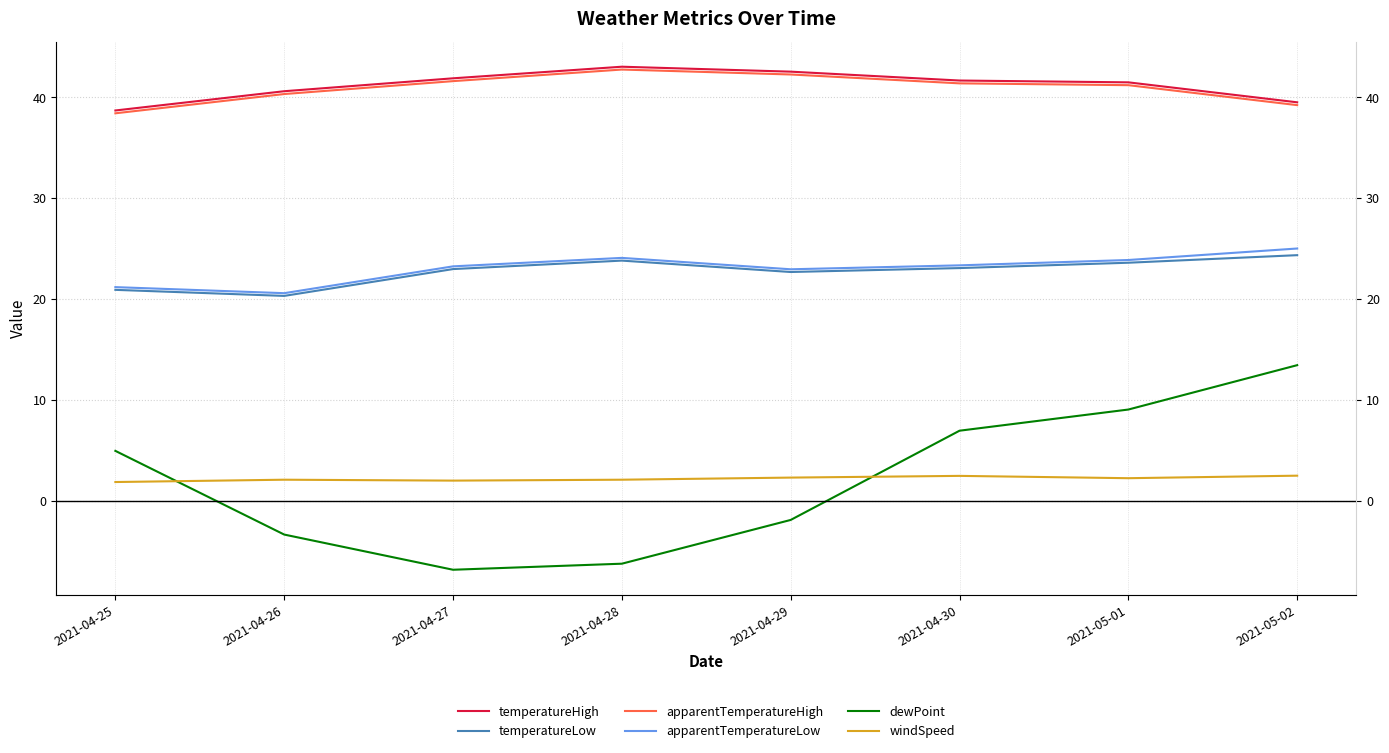

How many negative values does the dewPoint series have?

4